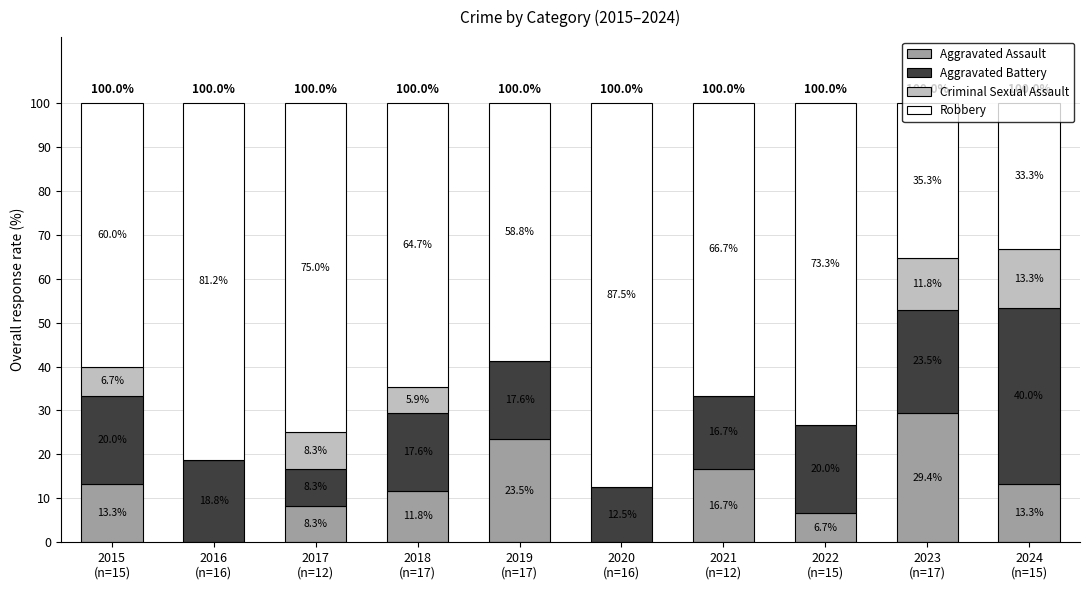

What are all the series names shown in the legend?

Aggravated Assault, Aggravated Battery, Criminal Sexual Assault, Robbery